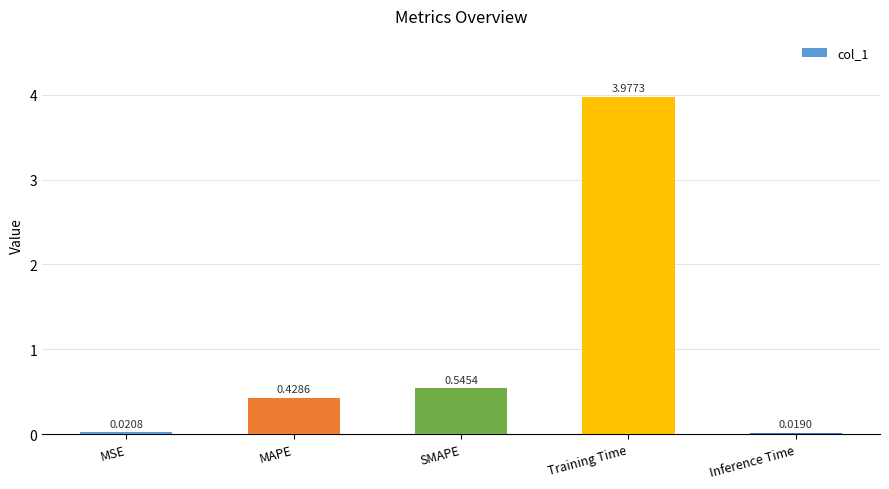

What is the change in value from MAPE to Training Time?

+3.5